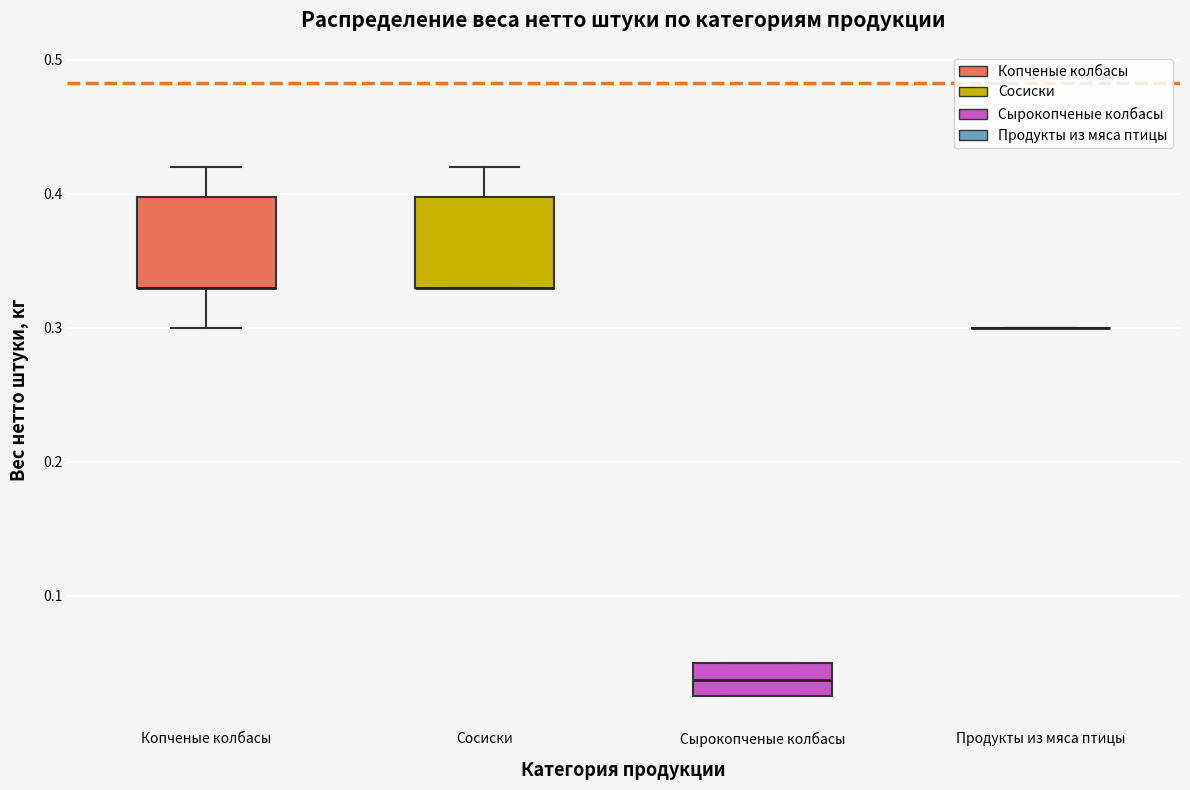

Where is the lower edge of the box for Сырокопченые колбасы on the y-axis? The values are not printed on the chart, so give them approximately, as read against the axis.

0.03